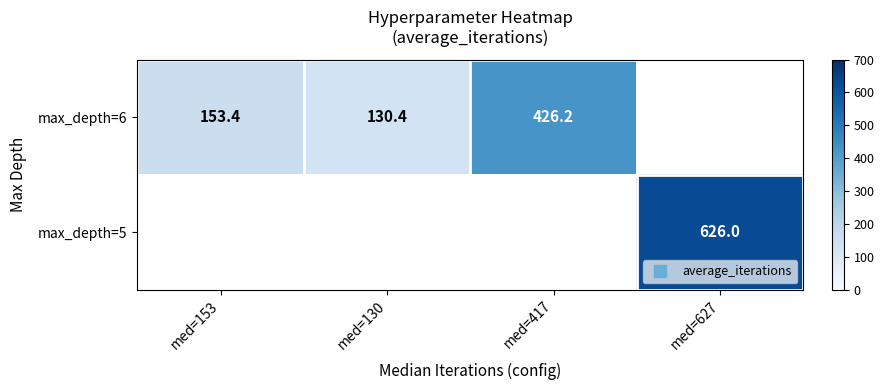

Is it true that max_depth=6 equals 130.4 at med=130?

True